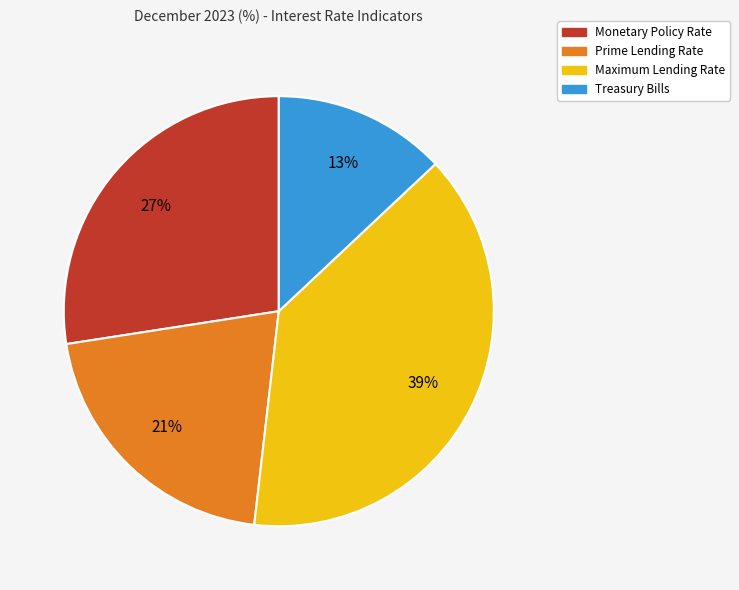

Is it true that Prime Lending Rate is 30% of the pie?

False